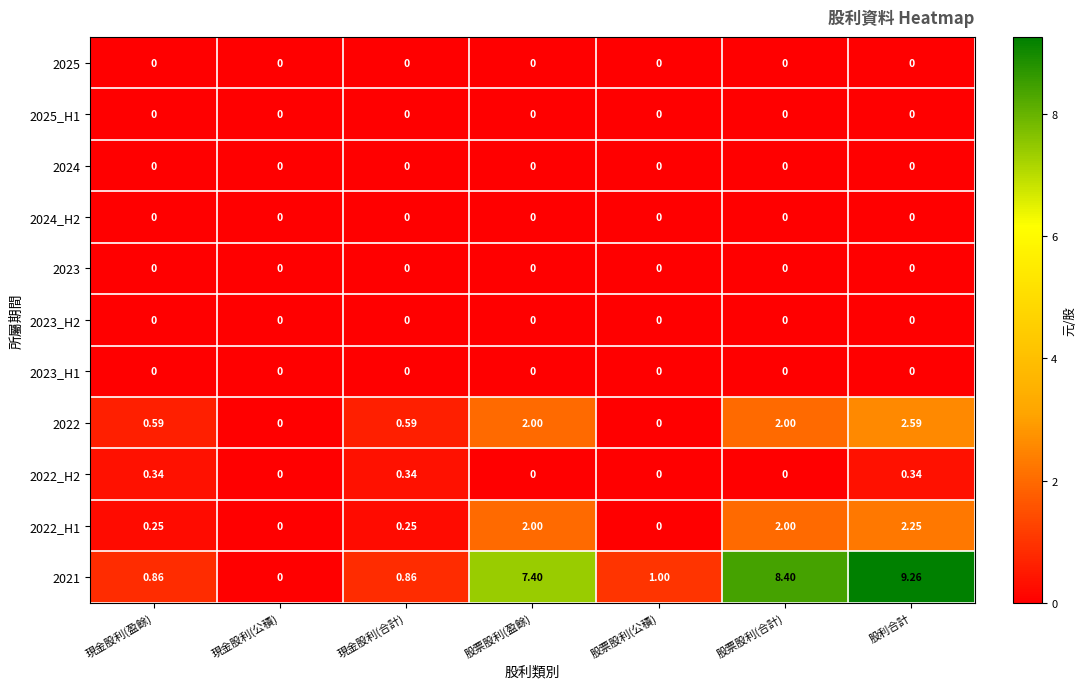

At which category is the sum across all series the highest?

股利合計